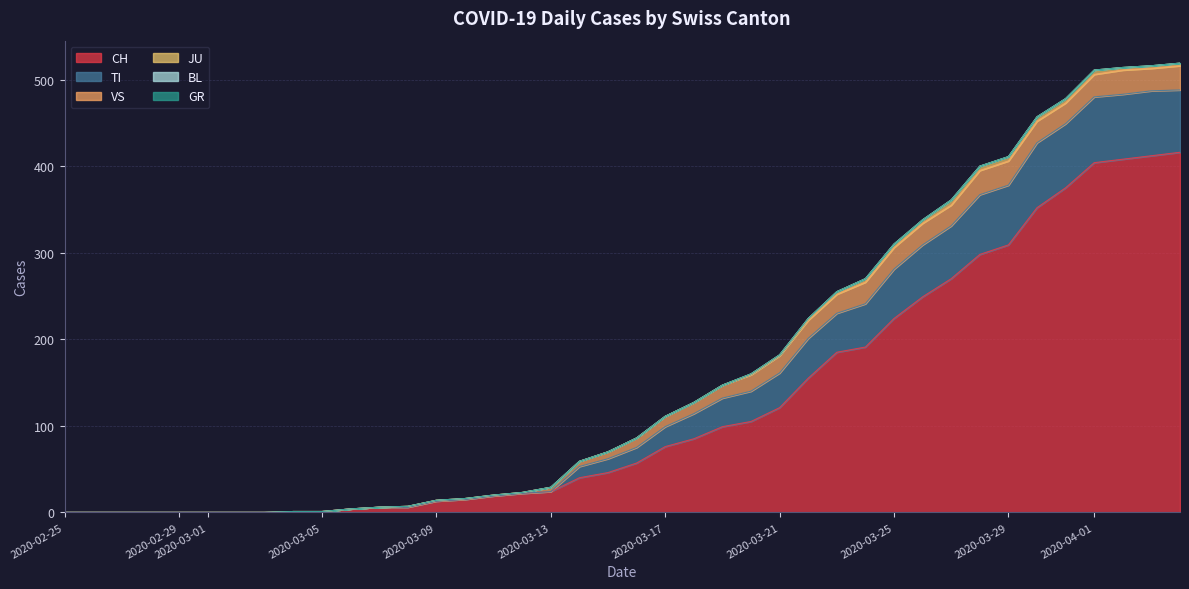

The value of CH at 2020-03-15 is 46. True or false?

True